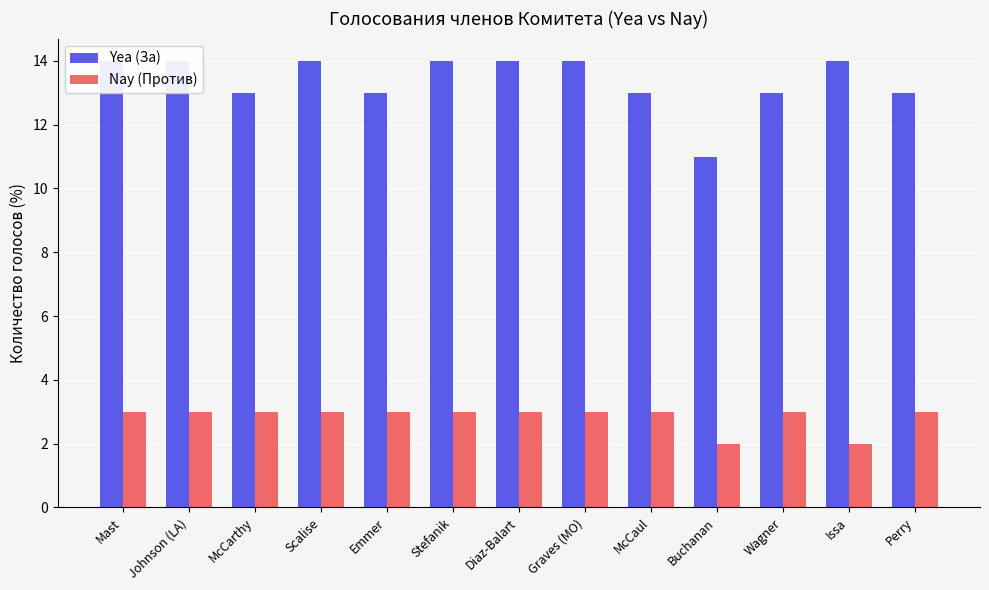

Are the bars grouped side by side (vs. stacked)?

Yes